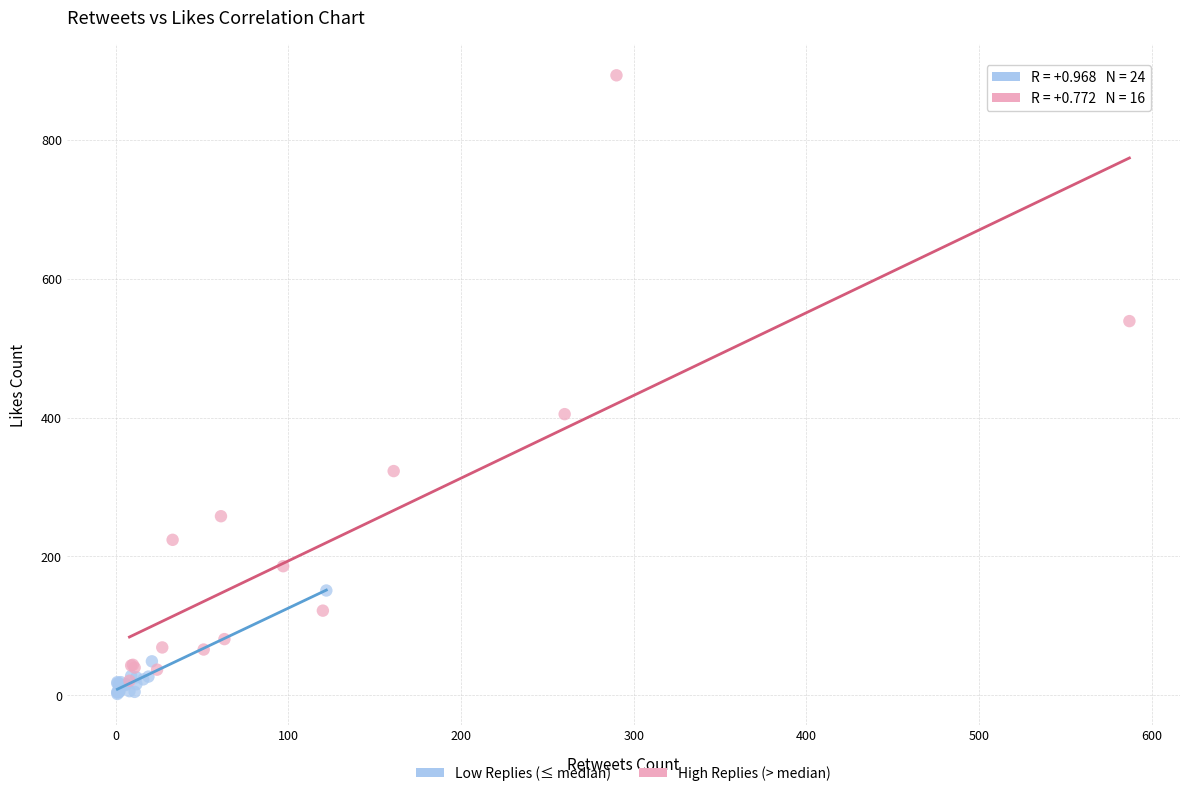

Which series has the largest Y range (max minus min)?

High Replies (> median)